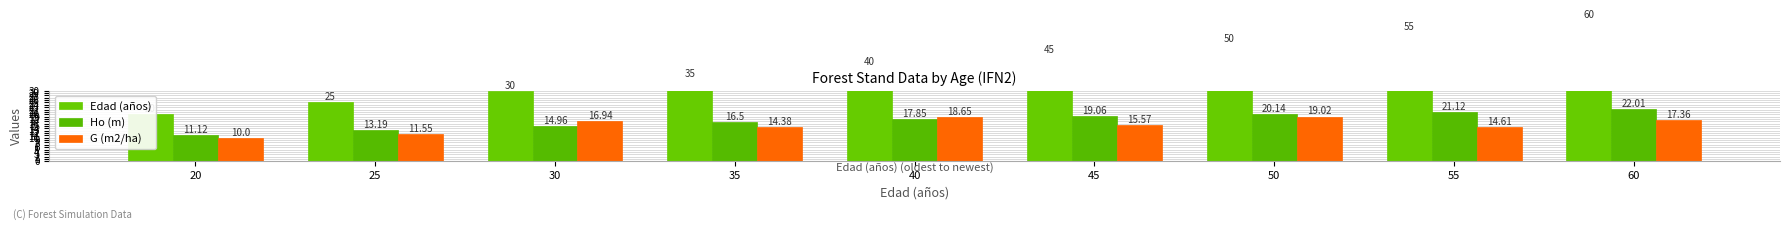

Which category has the highest value in the Edad (años) series?

60